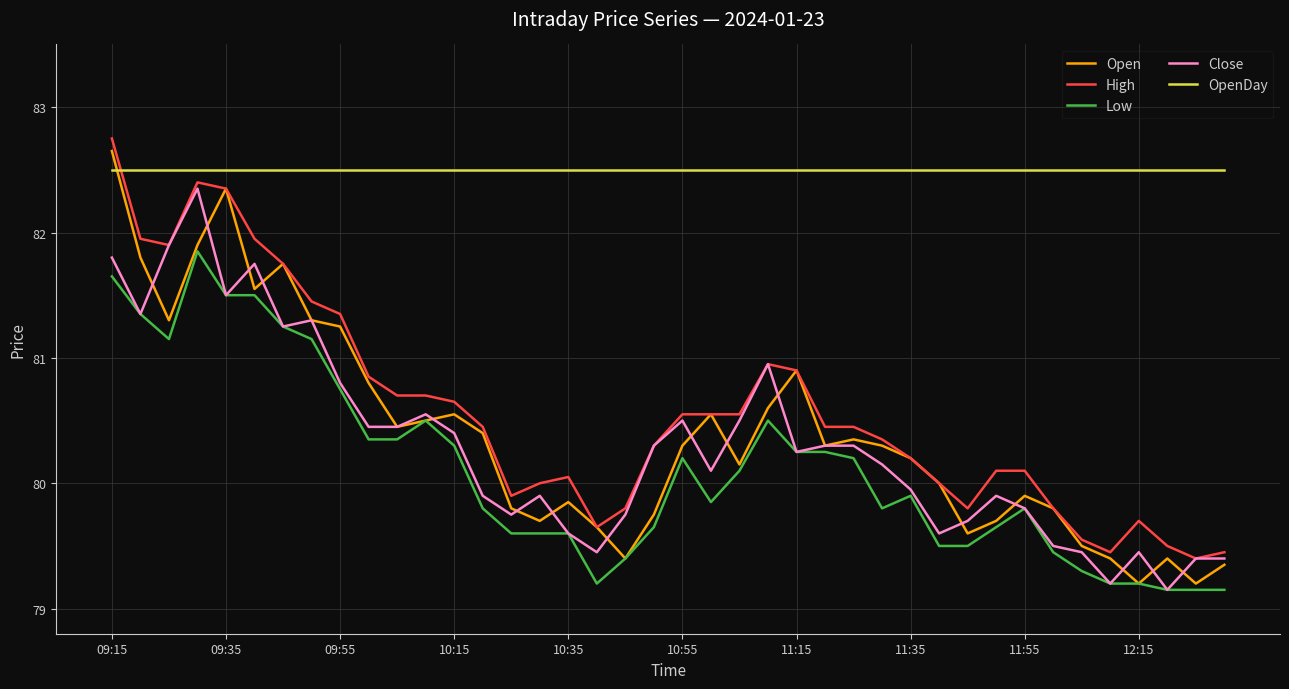

True or false: Low and High cross at least once.

False